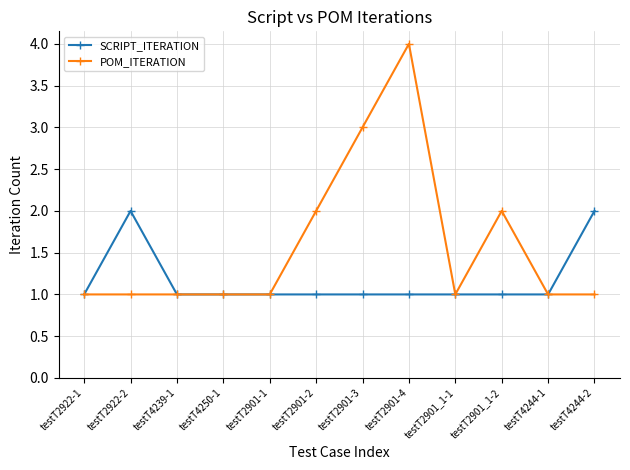

Does the chart have visible grid lines?

Yes